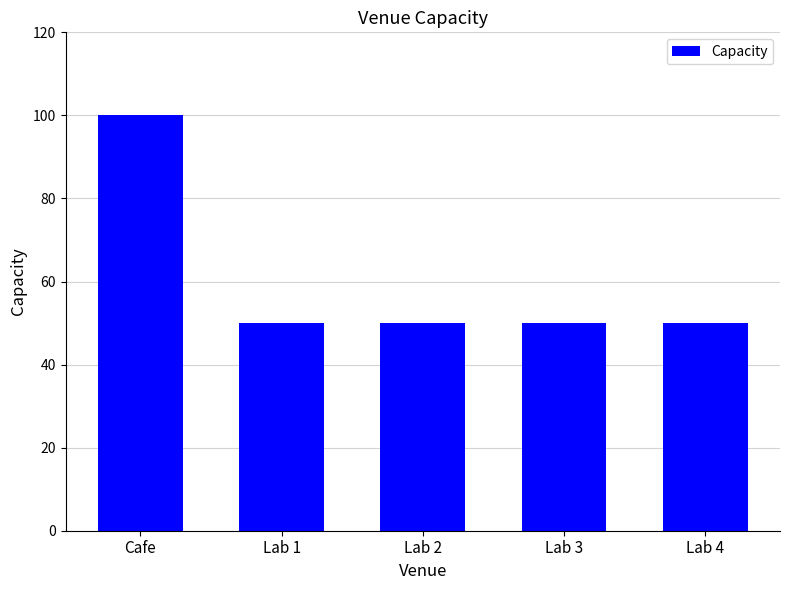

Reading left to right, transcribe all the data shown in this chart.

100	50	50	50	50